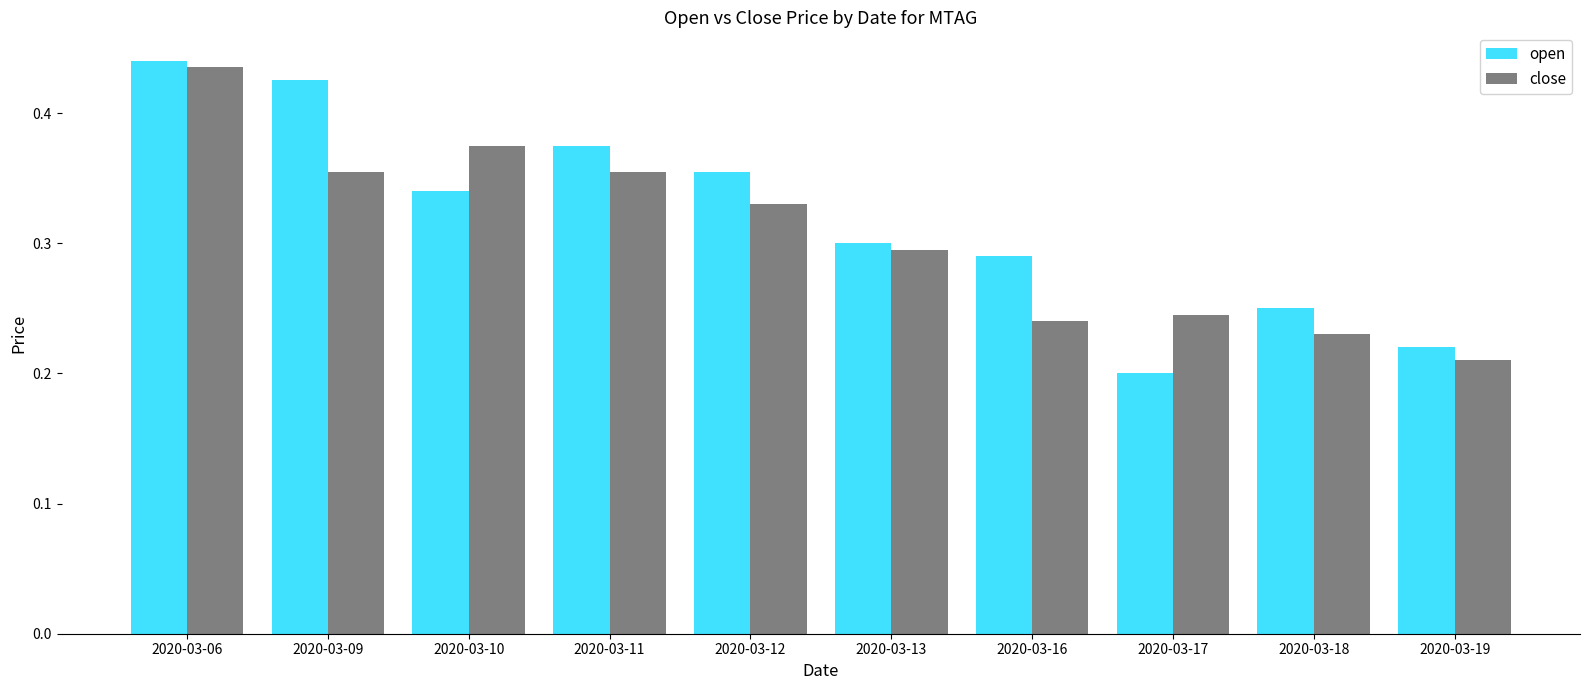

At which category is the sum across all series the highest?

2020-03-06